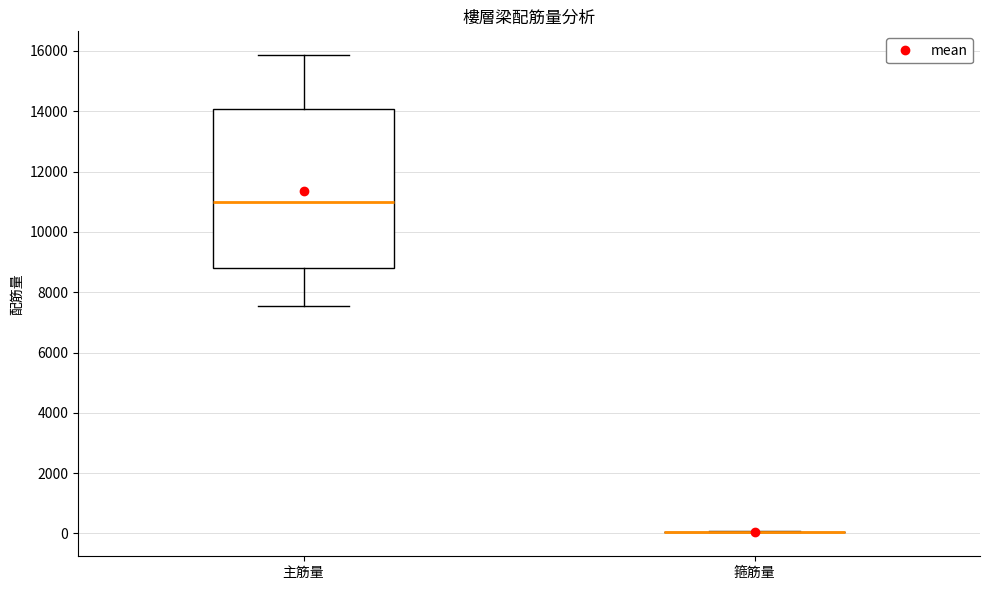

Reading left to right, read every box against the y-axis: the position of its median line, the range the box covers, and the ends of its whiskers. The values are not printed on the chart, so give them approximately, as read against the axis.

主筋量: median 11000, box 8800 to 14000, whiskers 7600 to 15800
箍筋量: box collapsed to a line at 0, whiskers 0 to 0